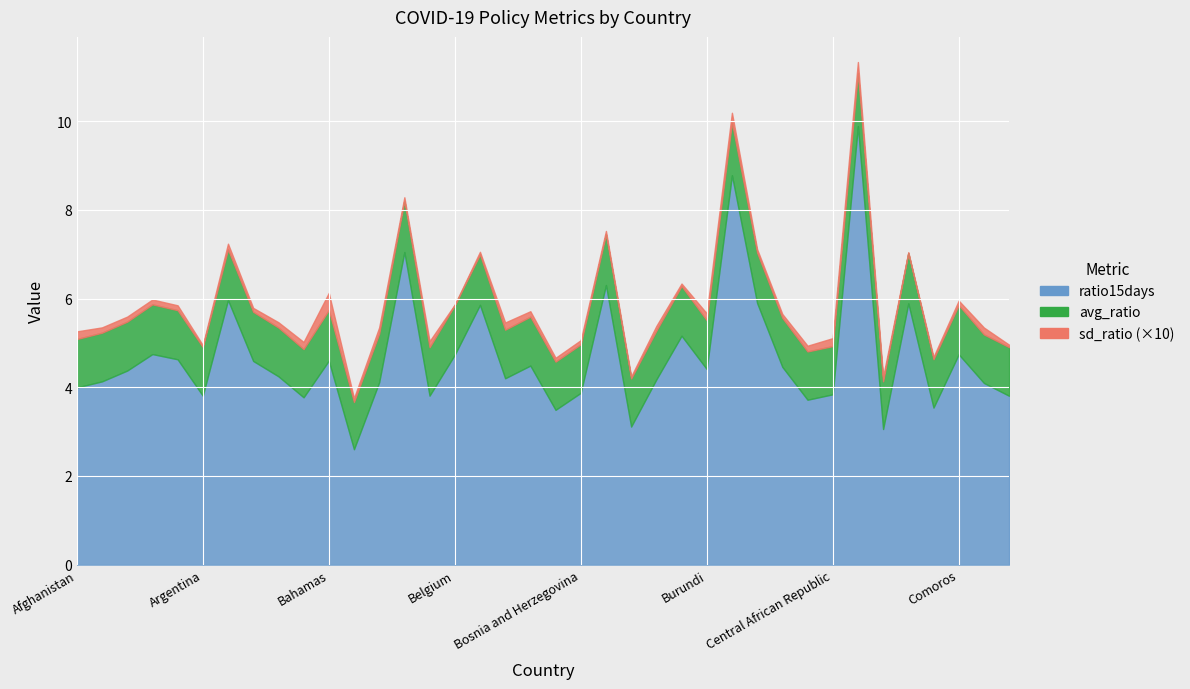

Between Australia and Cameroon, which is larger?

Cameroon